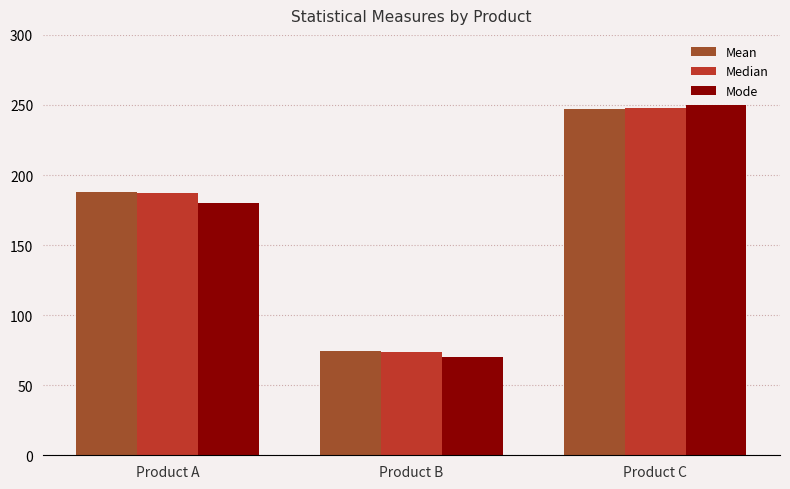

Which series has the widest spread of values?

Mode